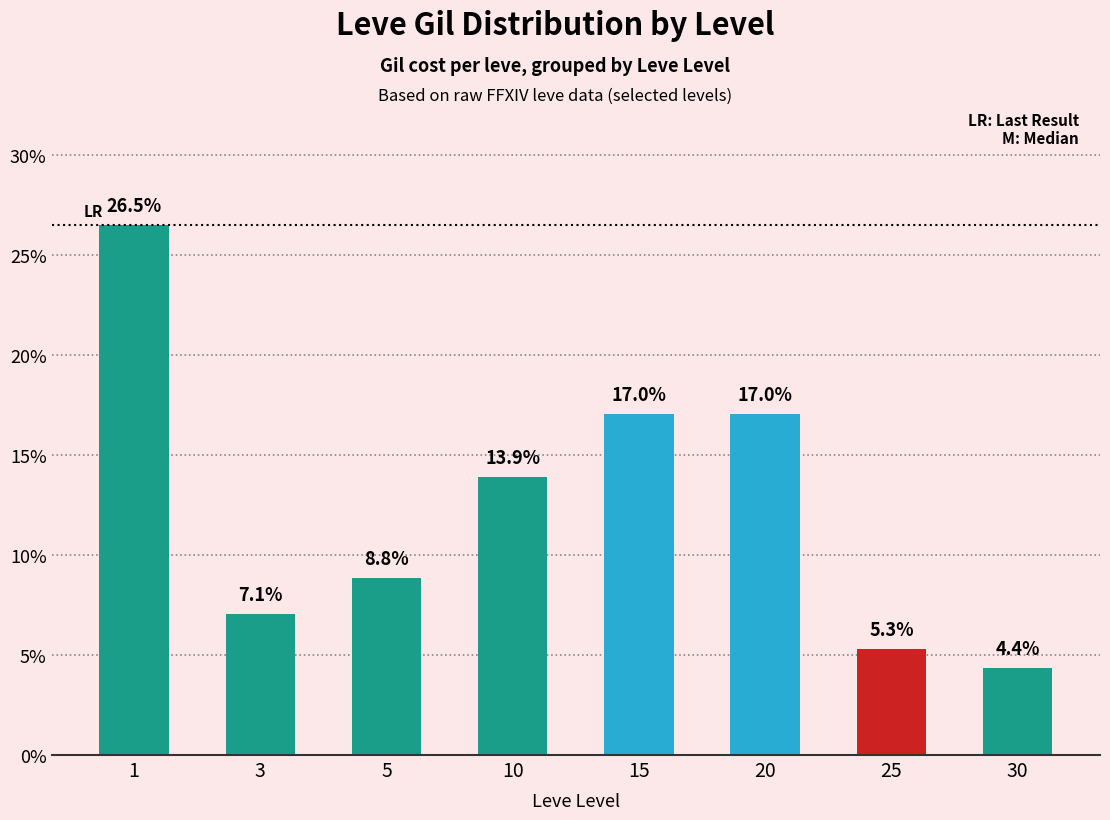

Is it true that the value at 3 is 10.8?

False